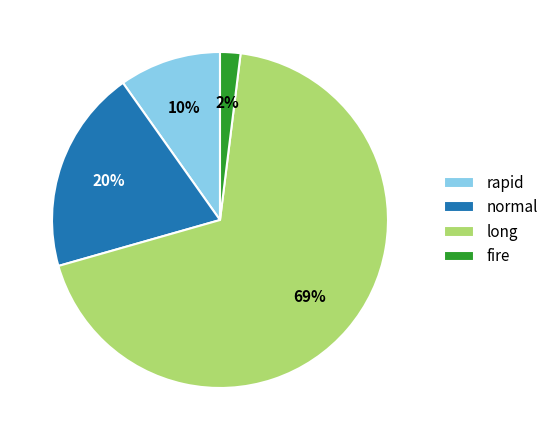

What is the majority slice?

long